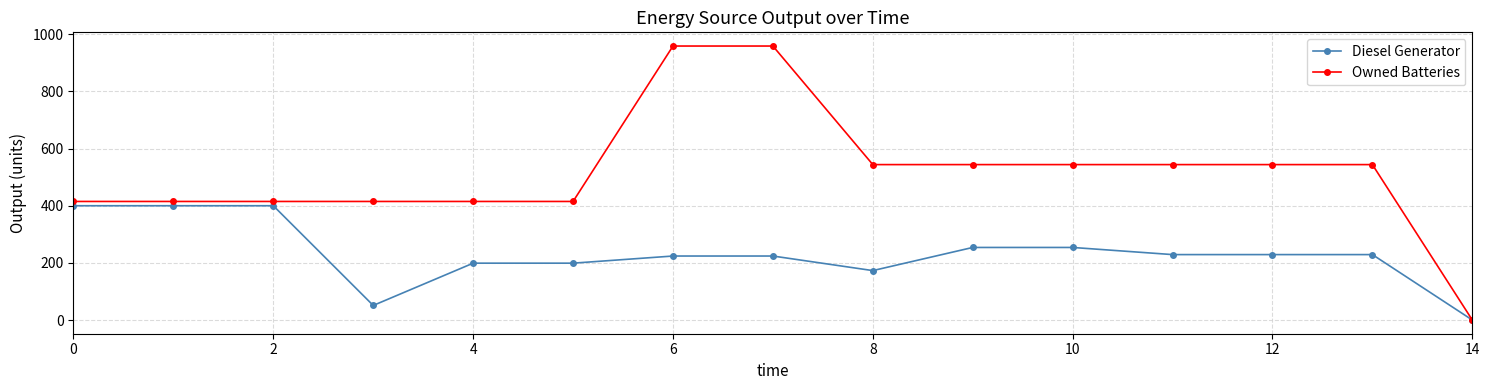

Rank the series by their average value, from highest to lowest.

Owned Batteries, Diesel Generator